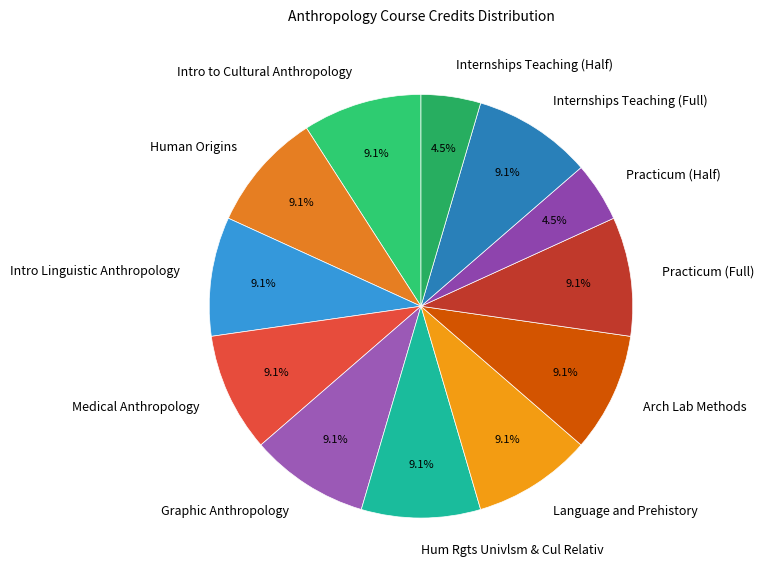

To the nearest percent, what is the difference between the largest and smallest slice percentages?

5%